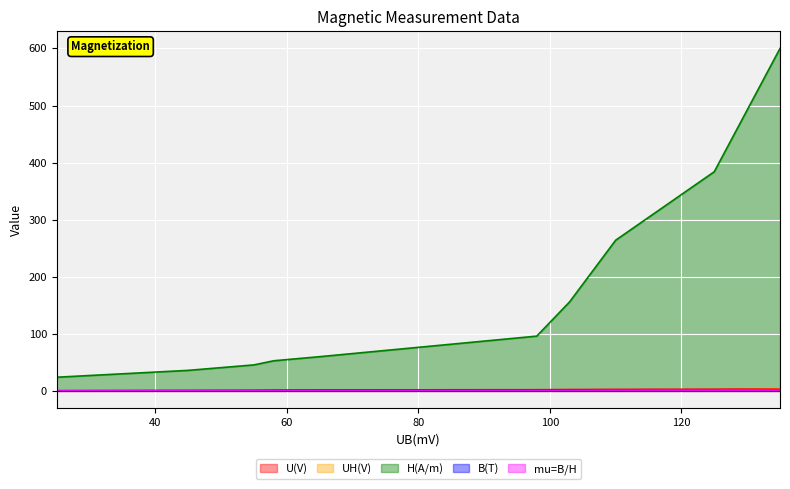

At which label is B(T) closest to 0?

25